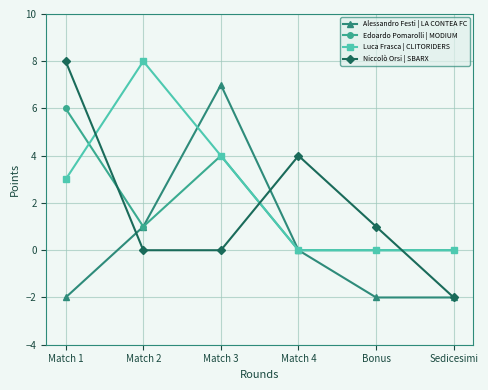

Does the chart have visible grid lines?

Yes